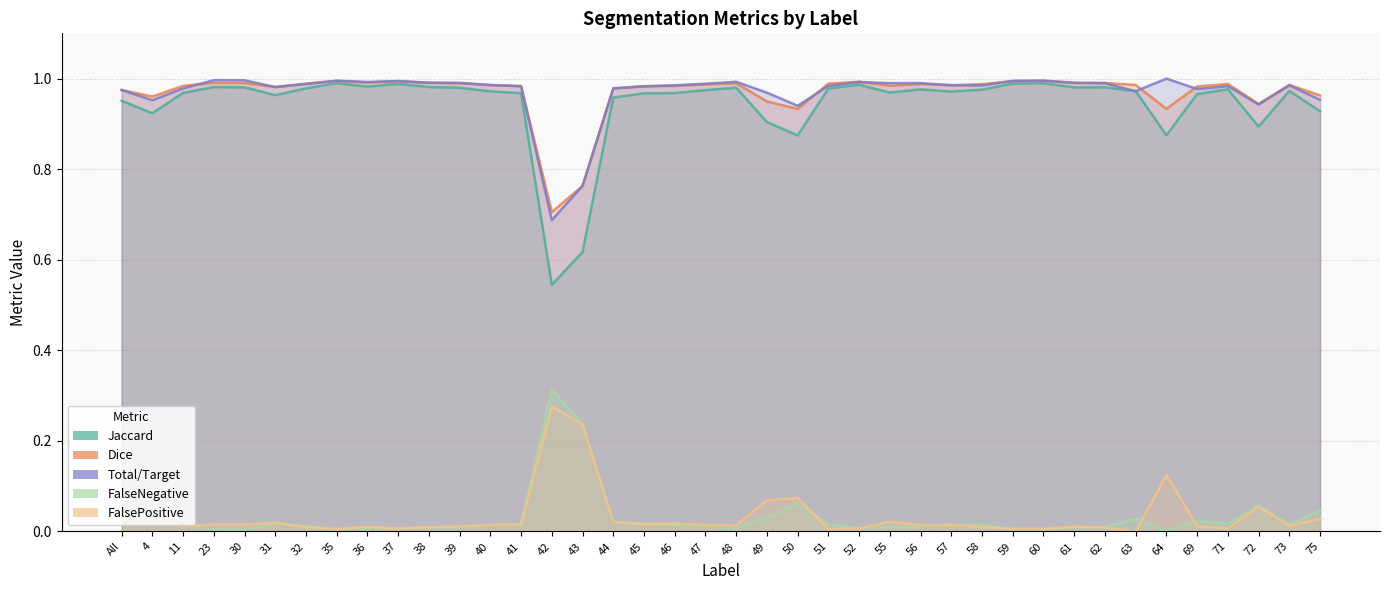

How many lines are shown in the chart?

5